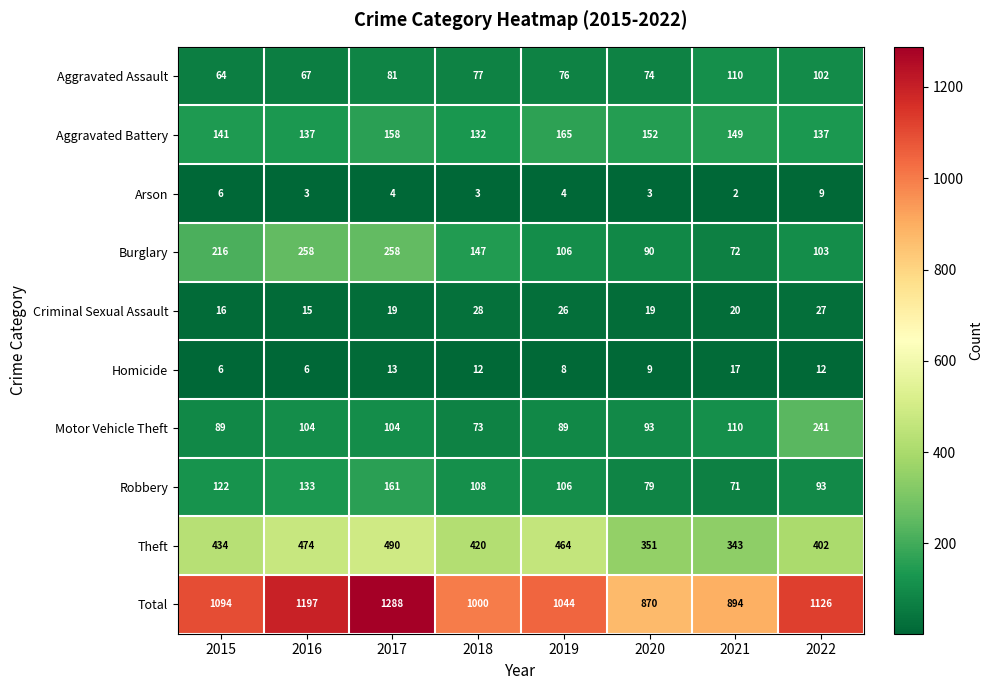

How many series are shown in this chart?

10